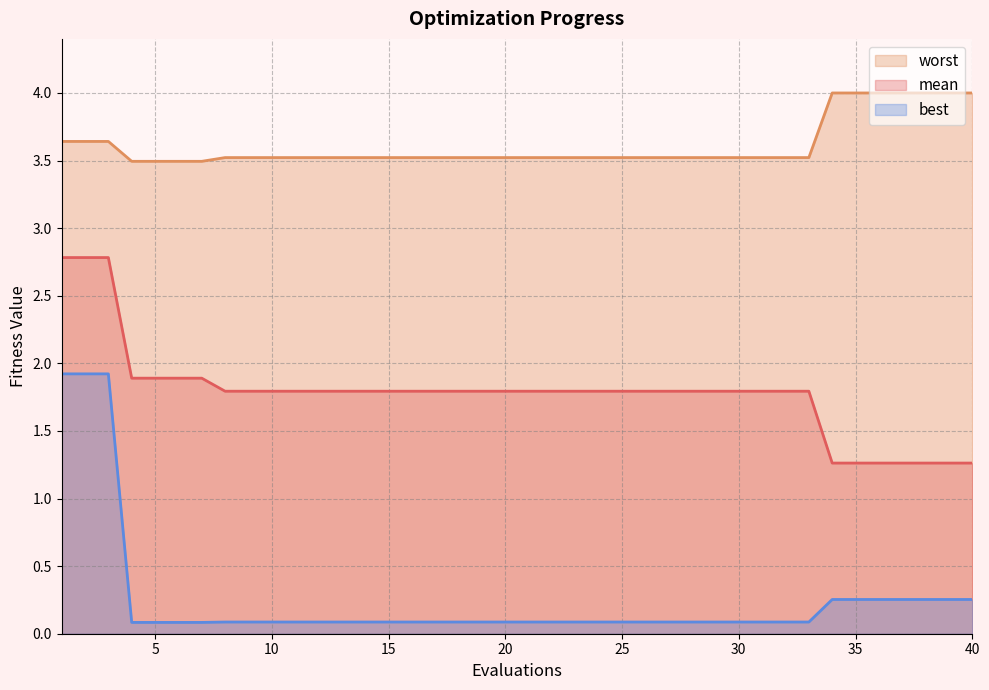

At 26, list the series in order from largest to smallest.

worst, mean, best